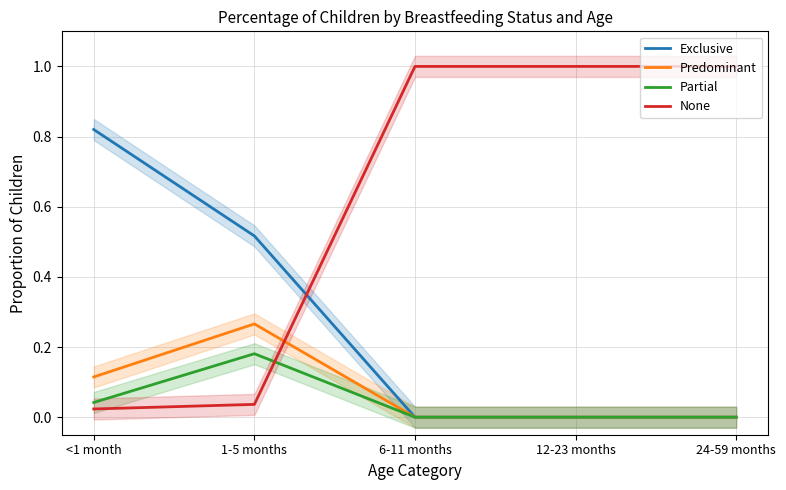

At how many categories does at least one series exceed 0?

5